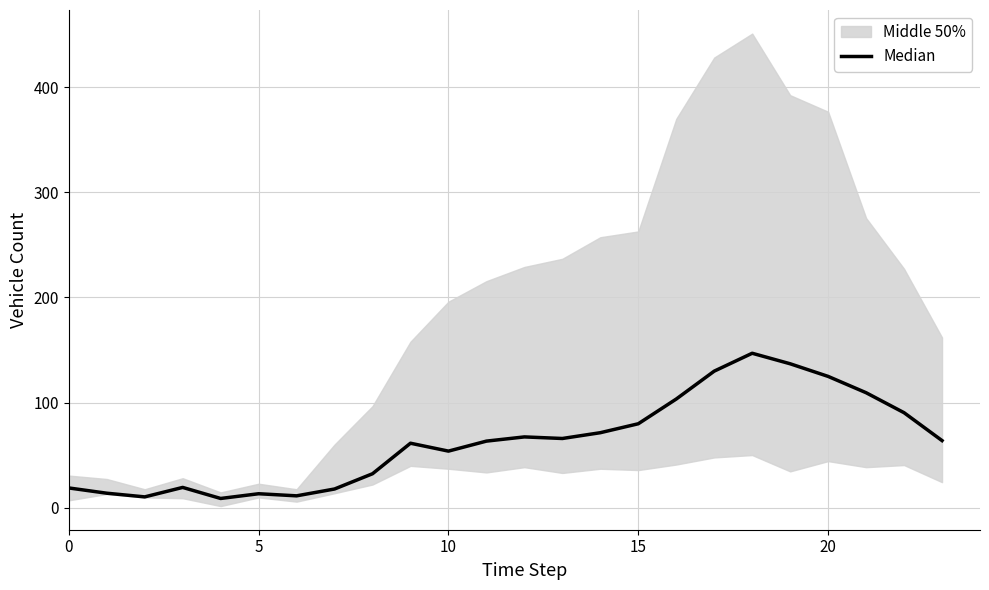

How many lines are shown in the chart?

1